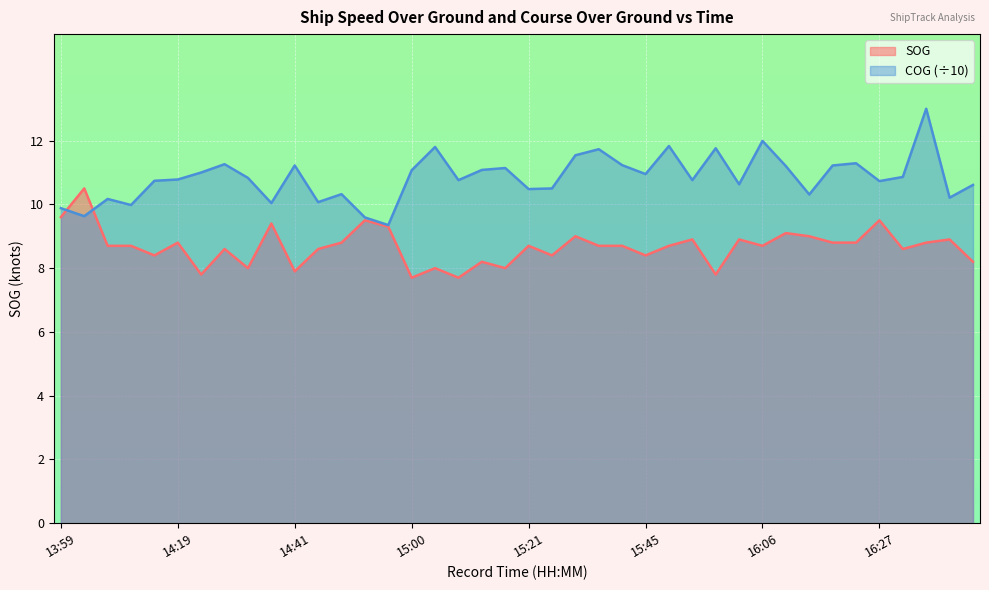

After their last crossing, which series has the higher values: COG or SOG?

COG